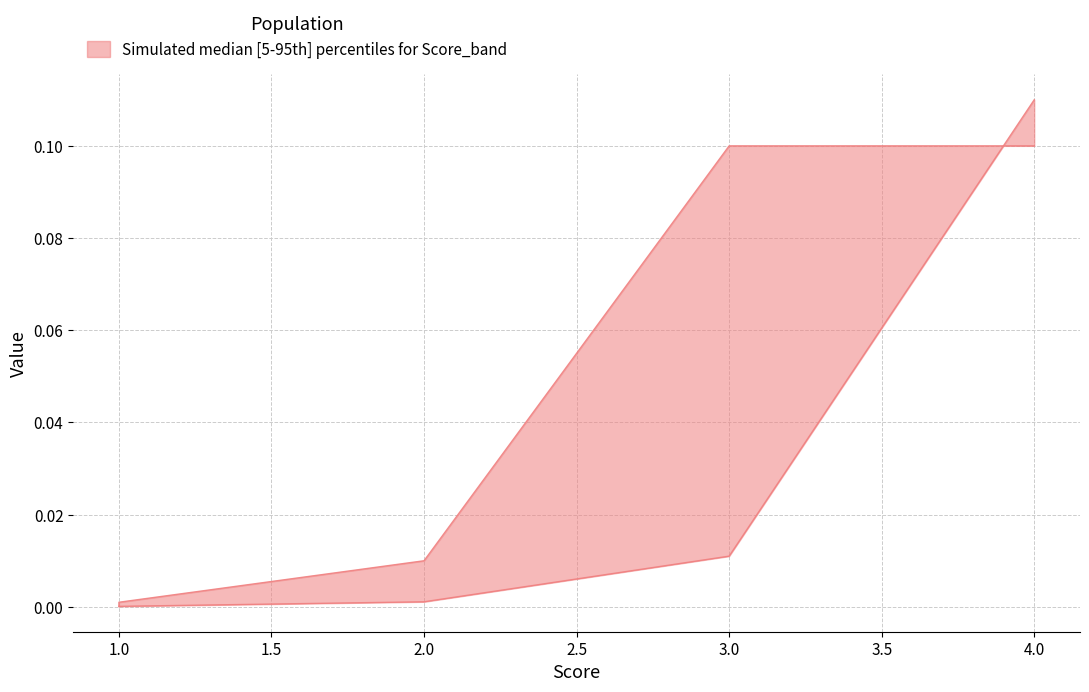

Which category has the lowest value across all series?

1